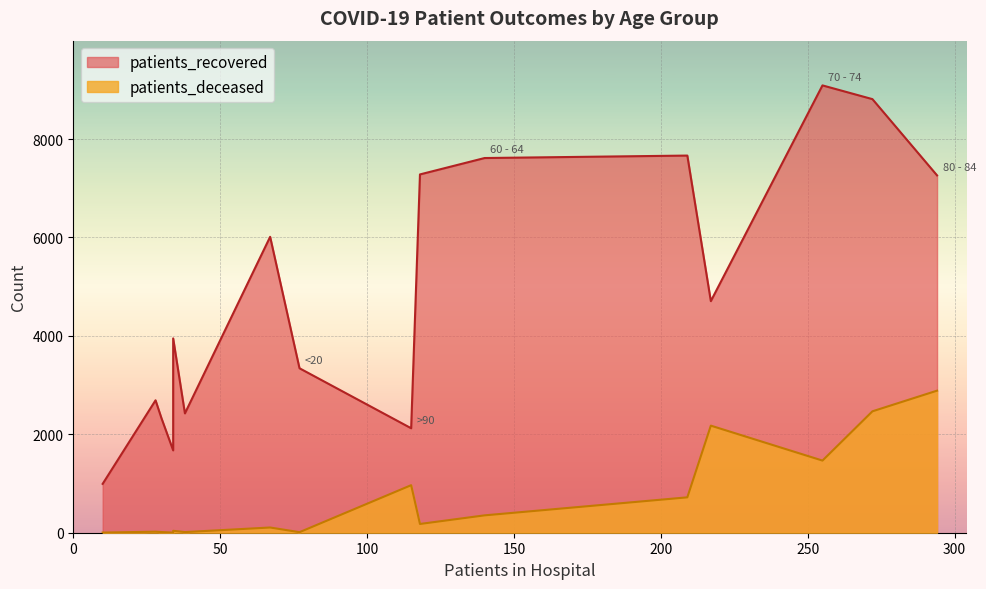

What is the difference between the patients_recovered values at 40 - 44 and 50 - 54?

3322